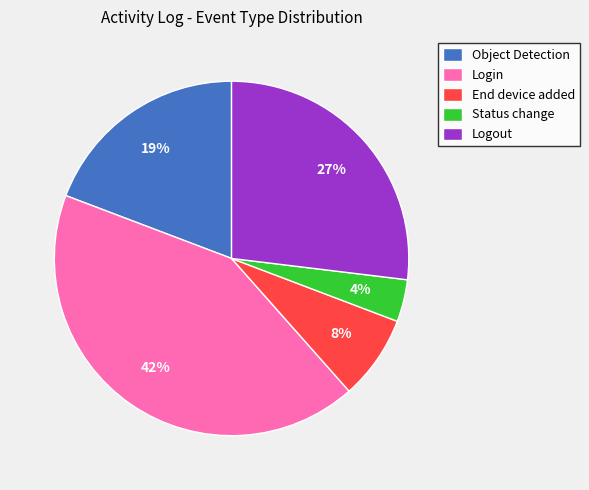

To the nearest percent, what is the average slice percentage?

20%